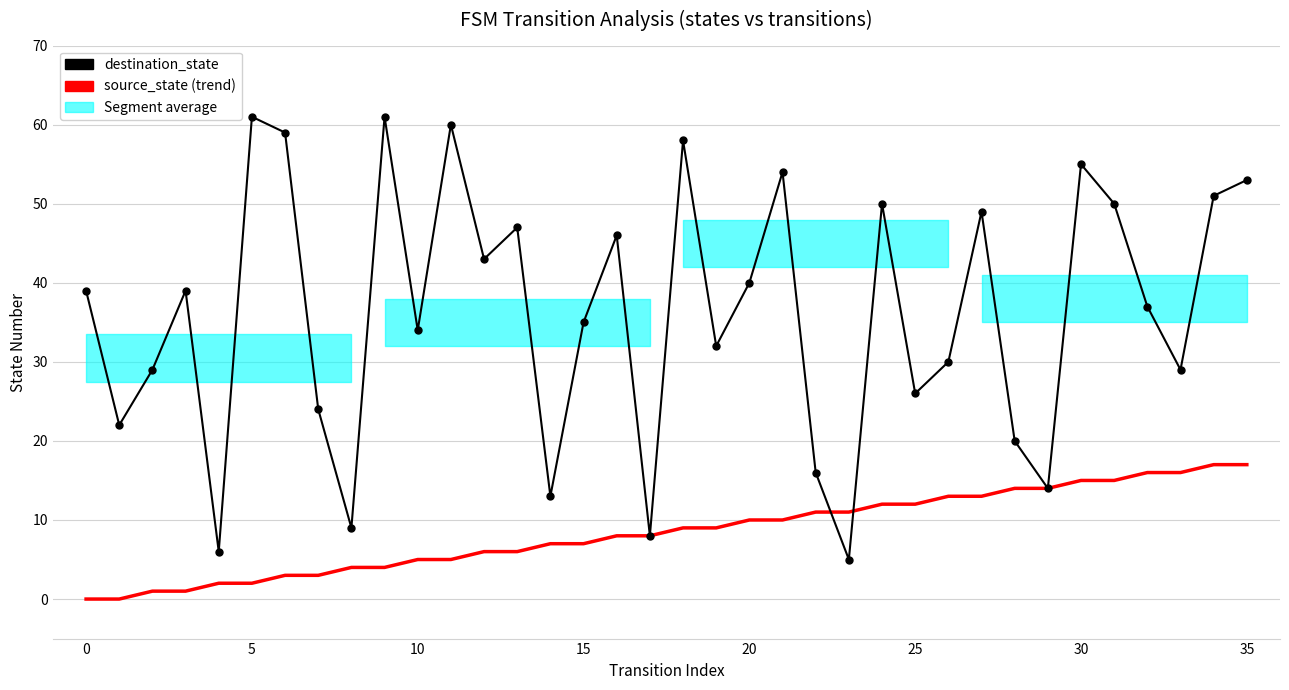

Which series has the largest range (max minus min)?

destination_state